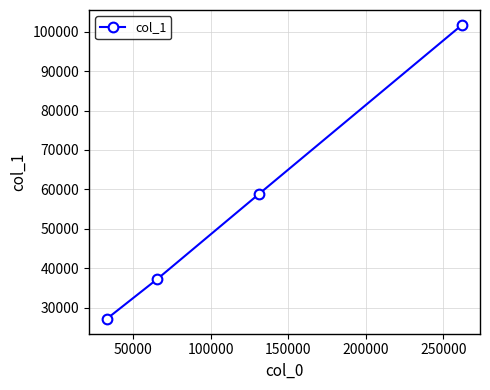

Reading left to right, what are all the values shown in this chart?

27096	37256	58832	101788